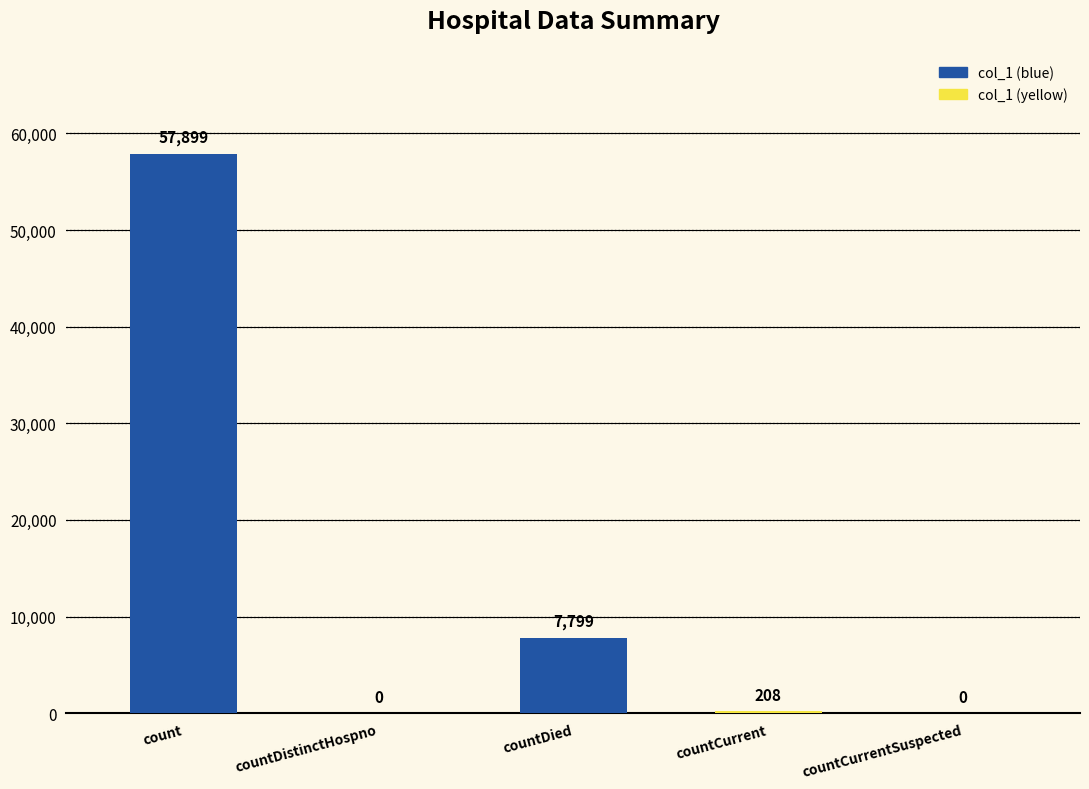

At which label does the data first exceed 208?

count